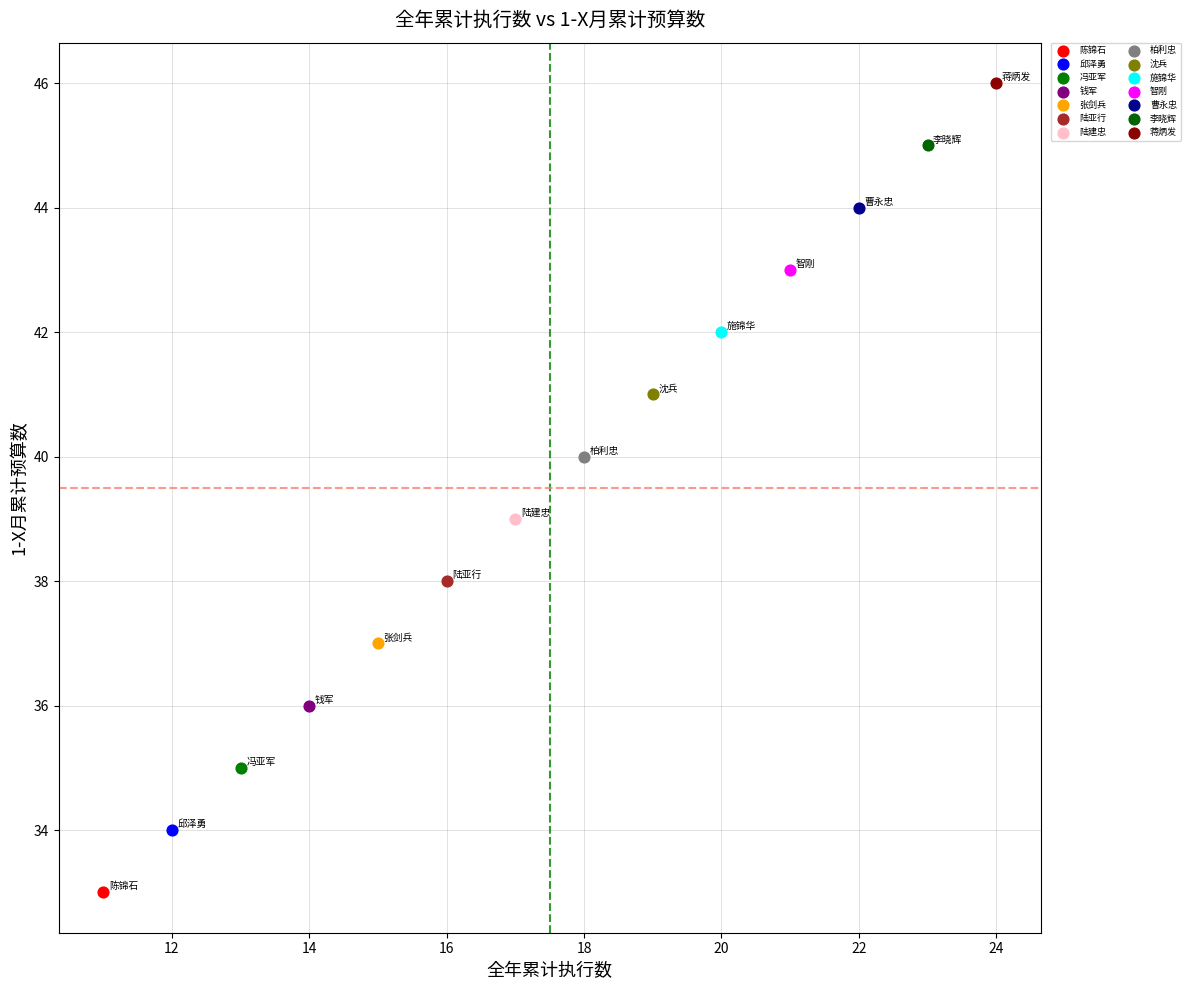

Which series contains the lowest Y value?

陈锦石